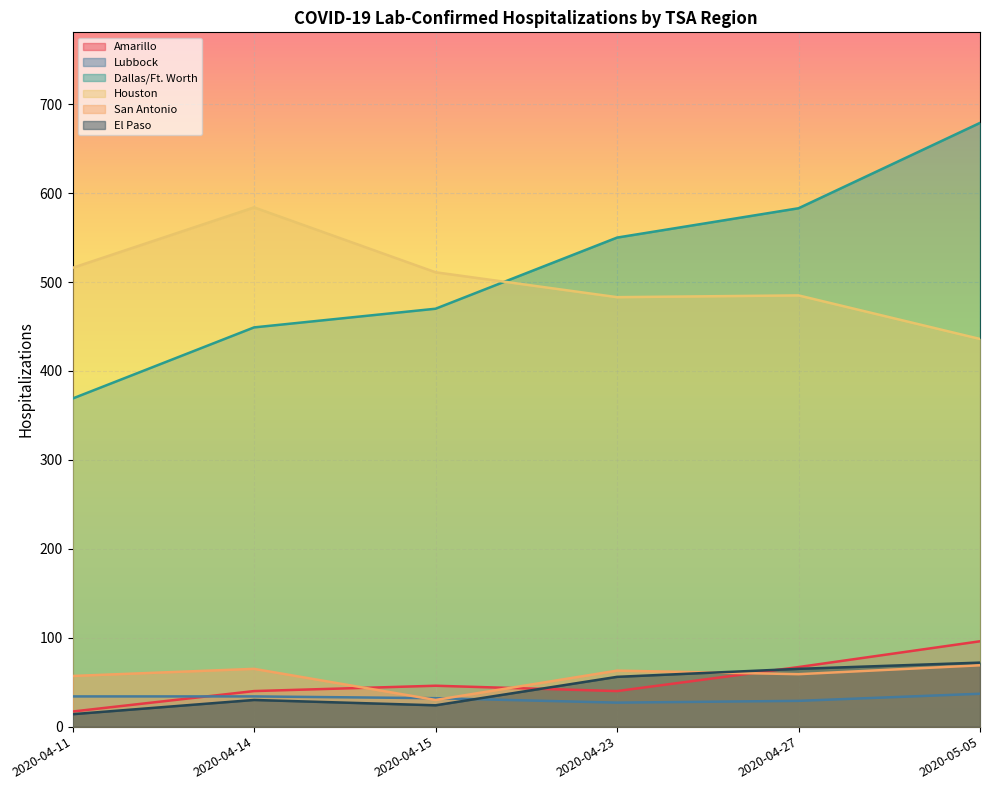

What is the value of the Lubbock point at the 4th from the left?

27